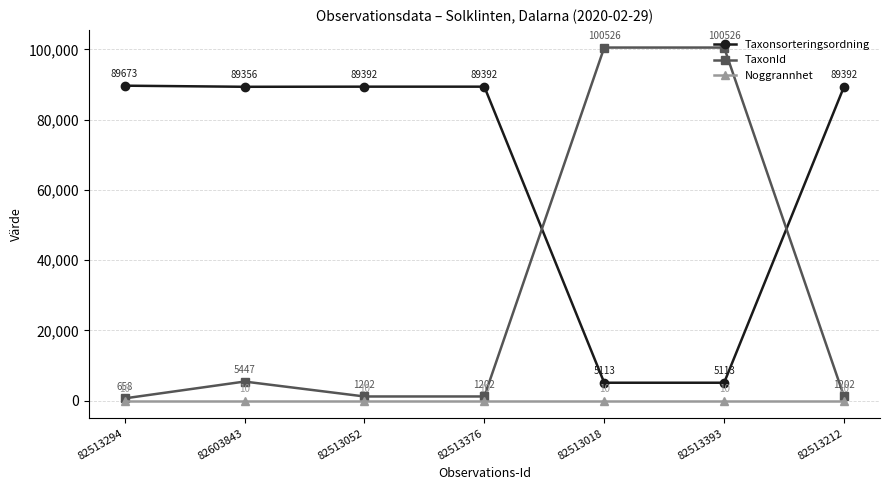

What is the value of the Taxonsorteringsordning point at the 4th from the left?

89392